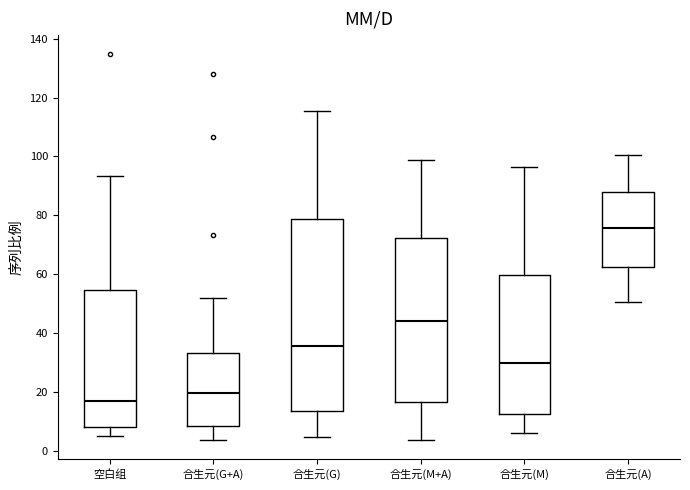

Which box's median line is the lowest?

空白组